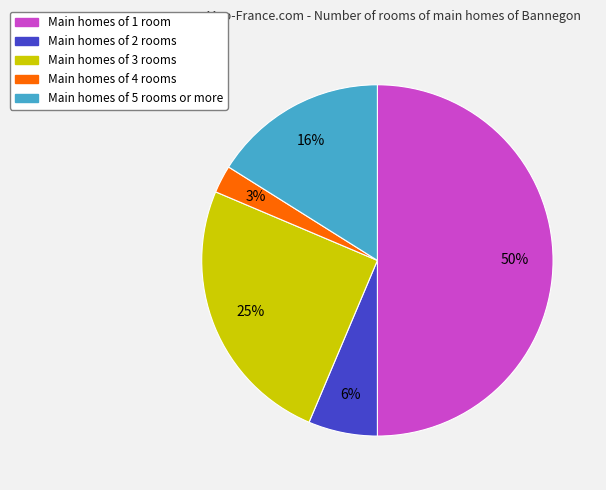

To the nearest percent, what is the difference between the largest and smallest slice percentages?

47%